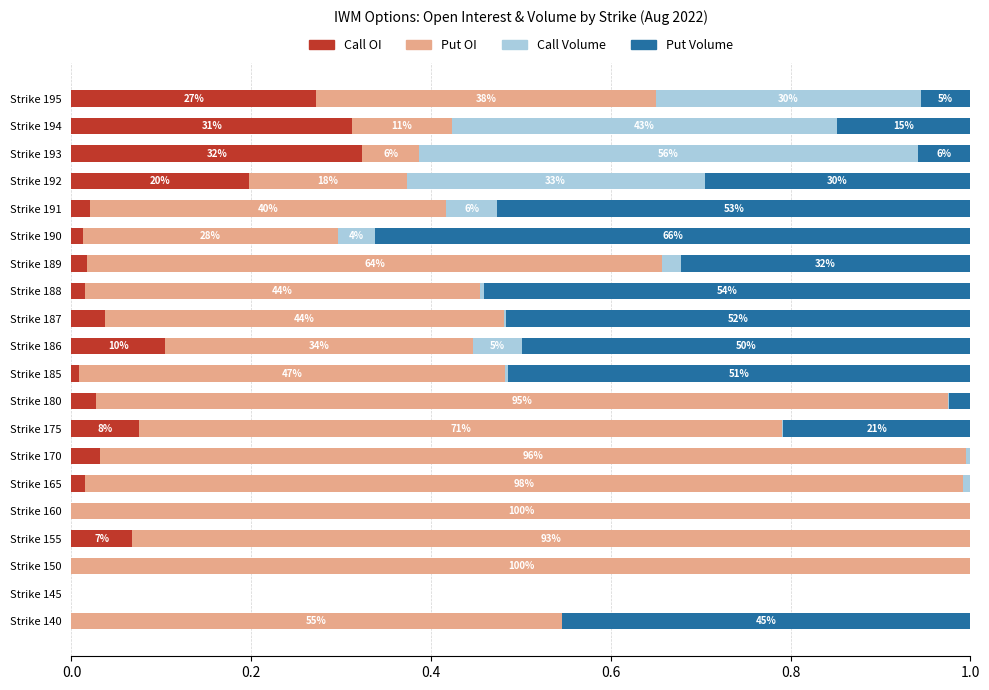

What is the average value of the Call Volume series?

0.1